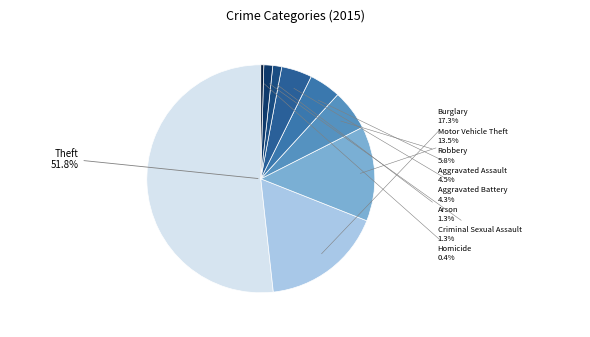

The Burglary slice represents 27% of the pie. True or false?

False